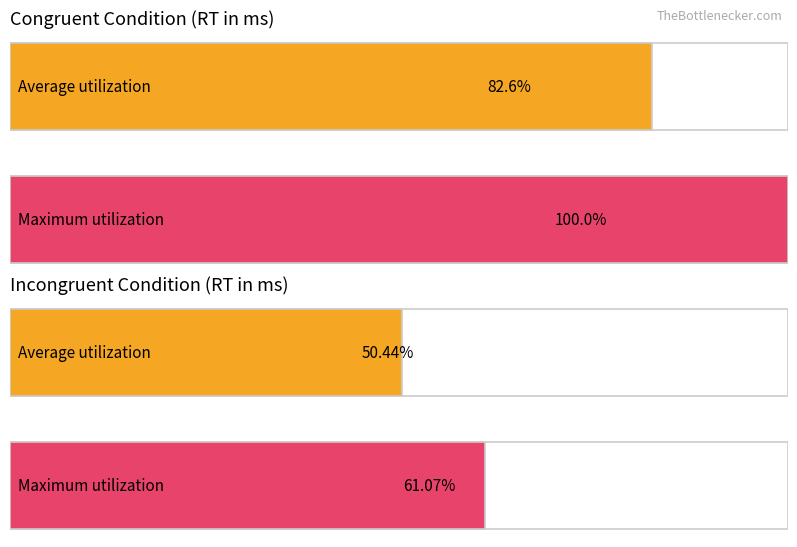

Which series has the largest total across all categories?

Maximum utilization